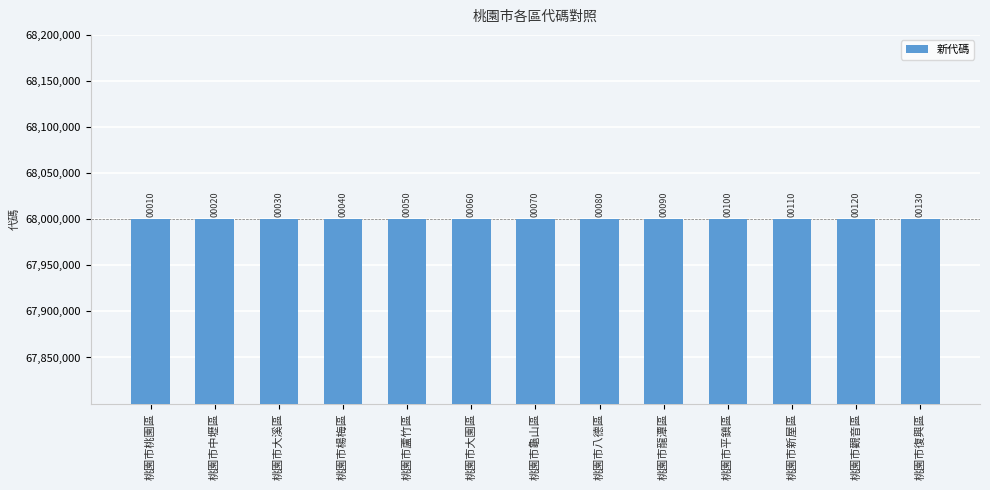

Are the bars horizontal?

No